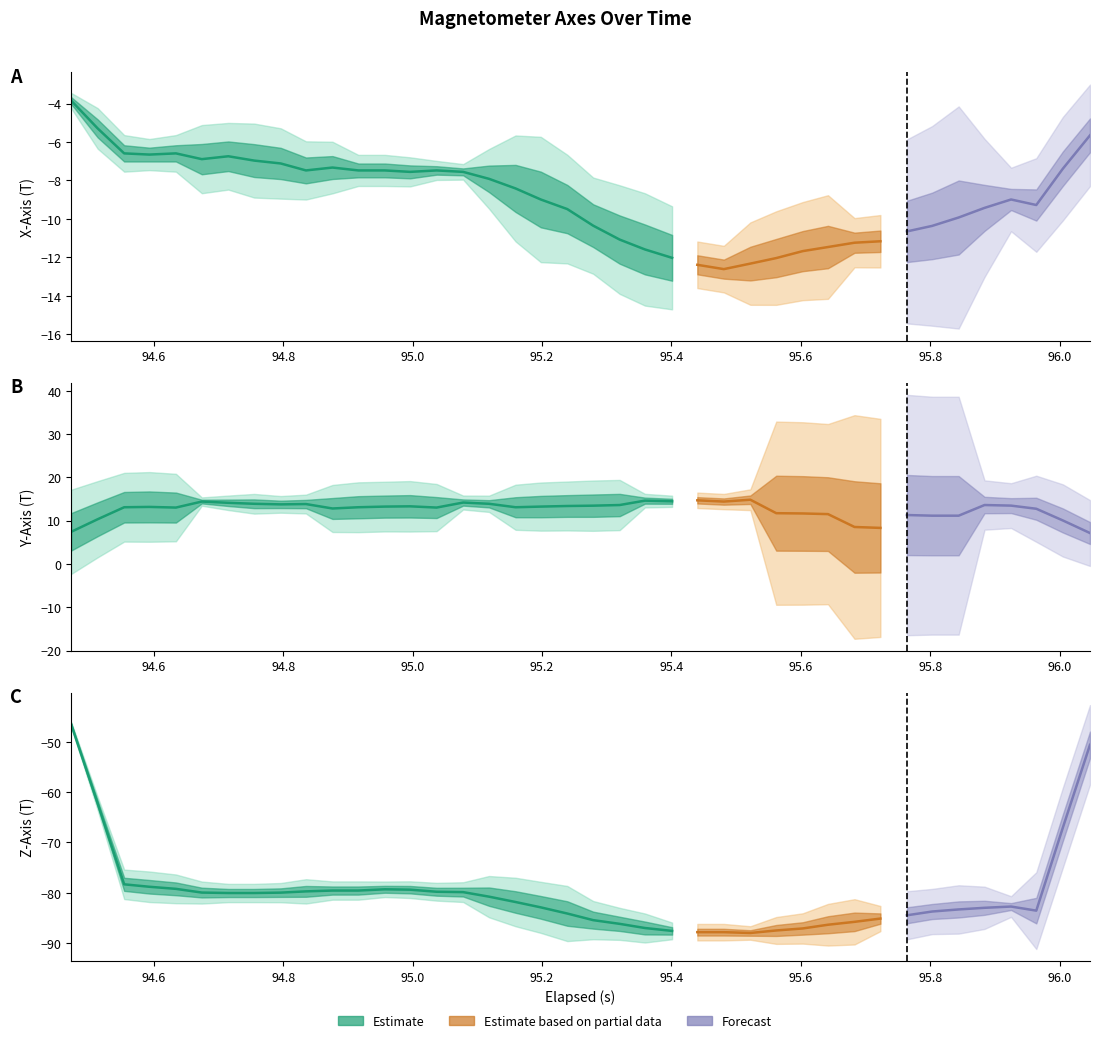

Is it true that Y-Axis (T) equals 13.5 at 14?

True